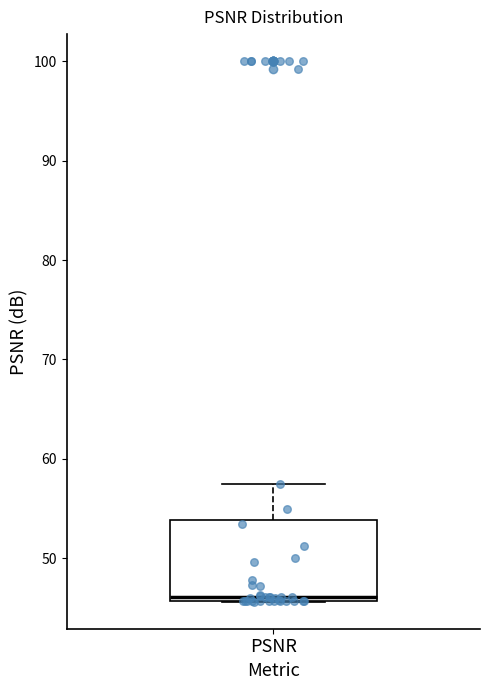

Where is the lower edge of the box for PSNR on the y-axis? The values are not printed on the chart, so give them approximately, as read against the axis.

46